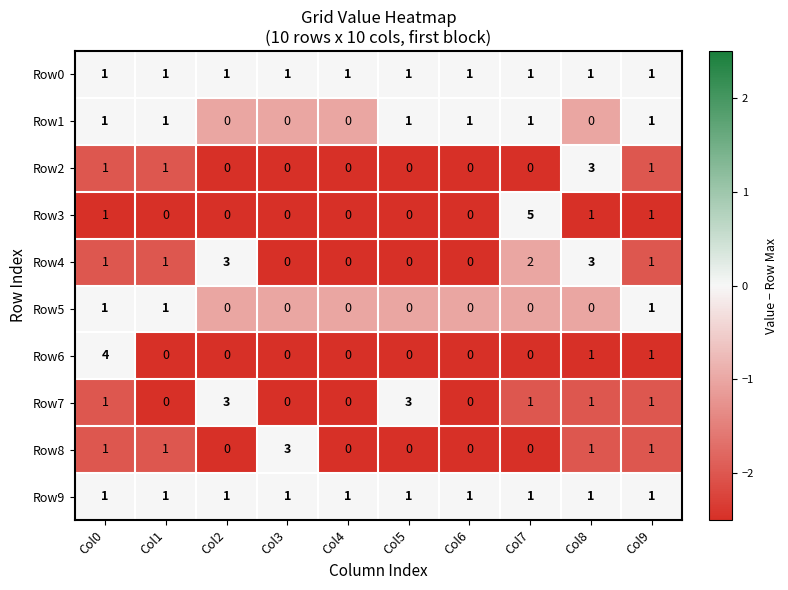

How many Row1 values are between 0 and 1?

10